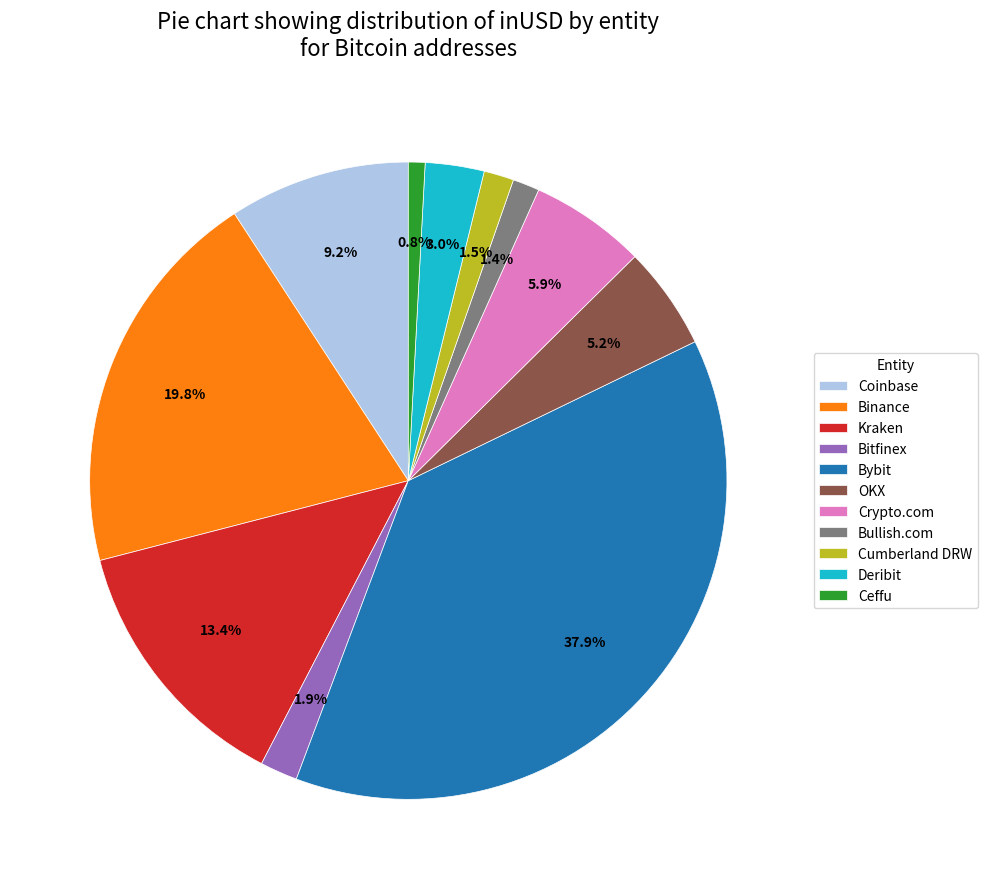

Is the sum of Cumberland DRW and Bybit greater than half?

No